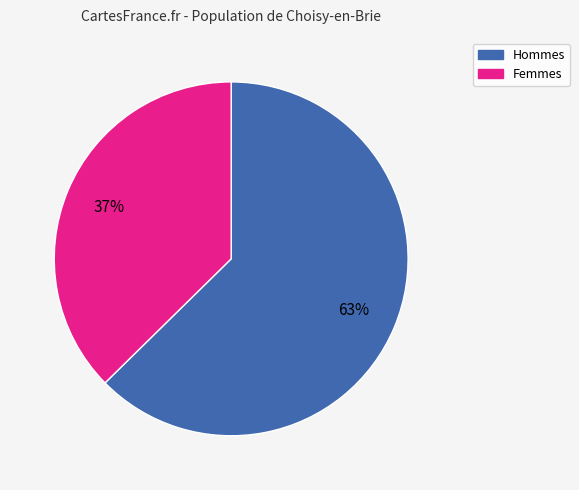

Is there any slice that represents more than half of the pie?

Yes